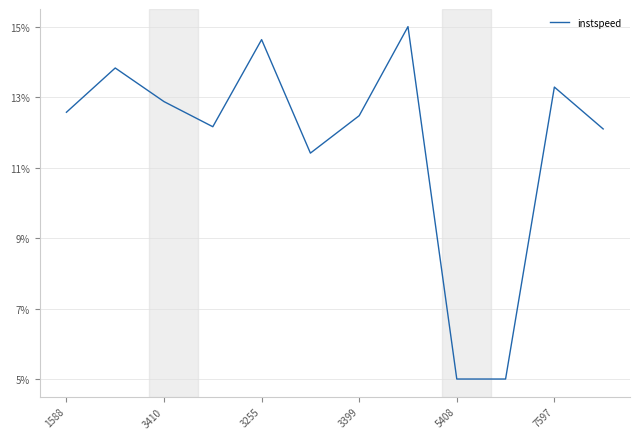

Does the chart have visible grid lines?

Yes